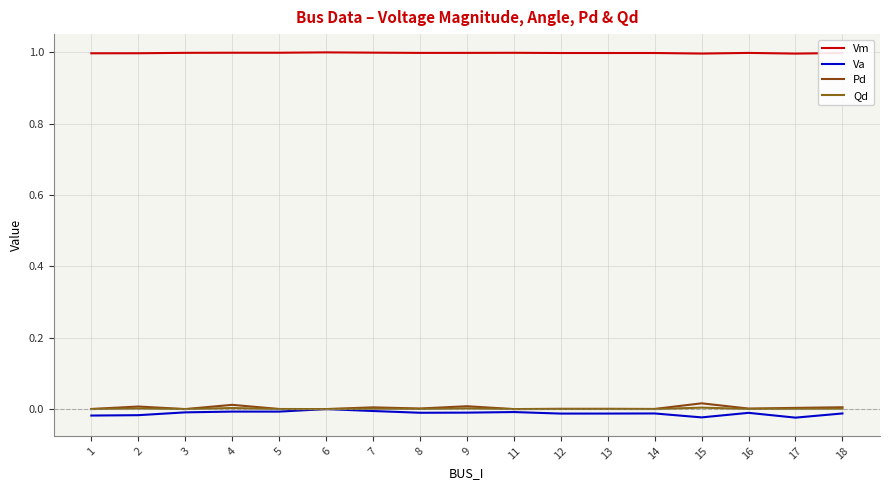

Rank the series at 7 from highest to lowest value.

Vm, Pd, Qd, Va